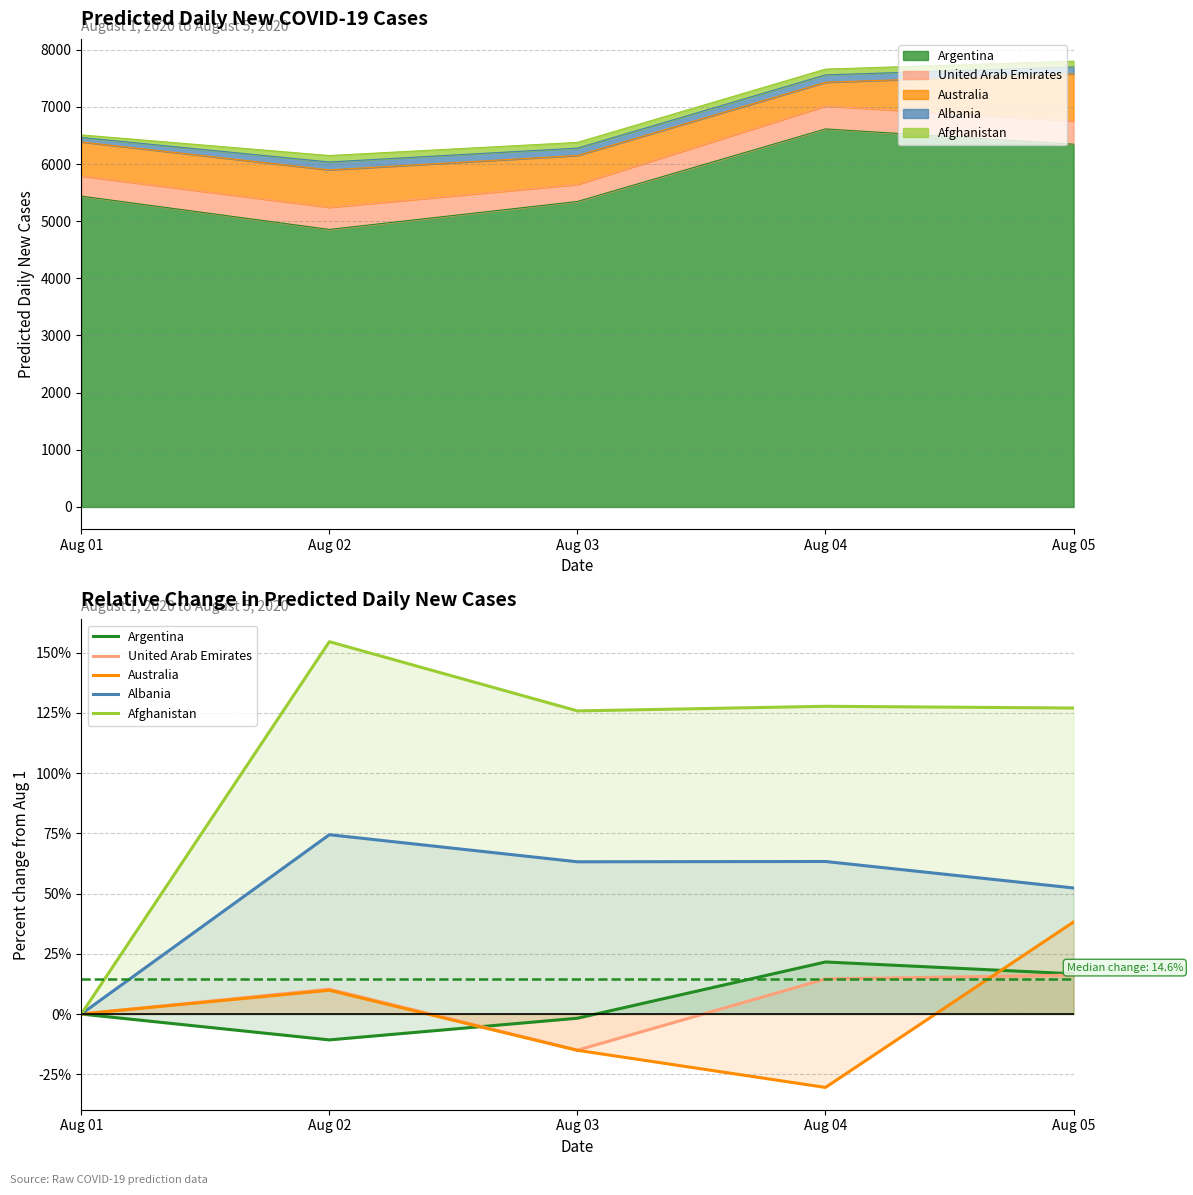

The Afghanistan series shows 260.1 at Aug 02. True or false?

False